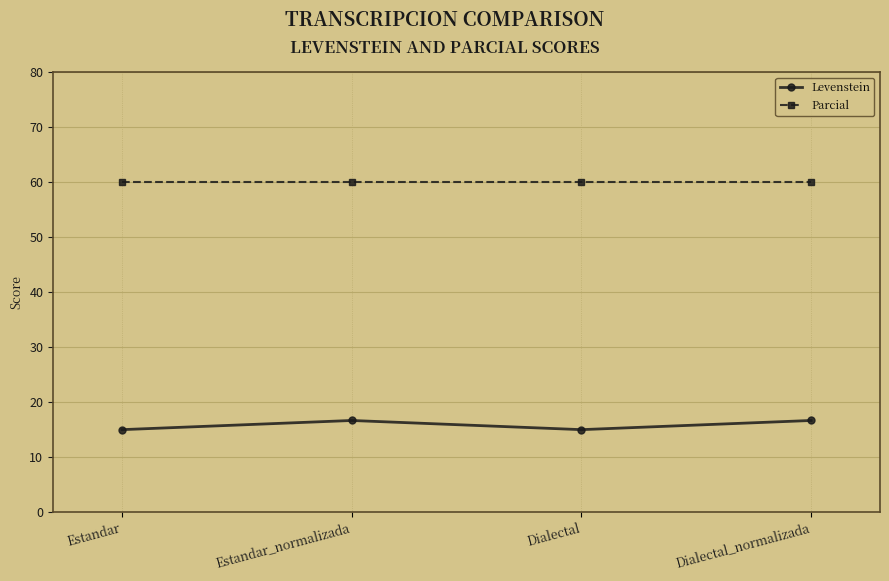

What is the spread (max minus min) of values at Estandar?

45.0